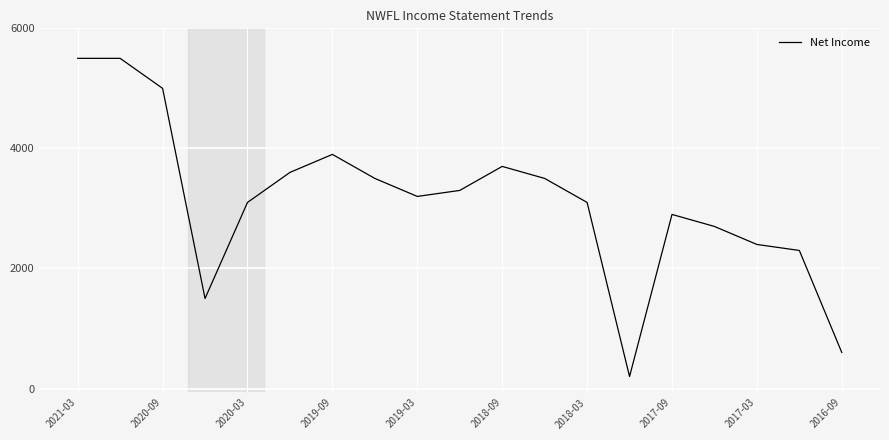

How many lines are shown in the chart?

1